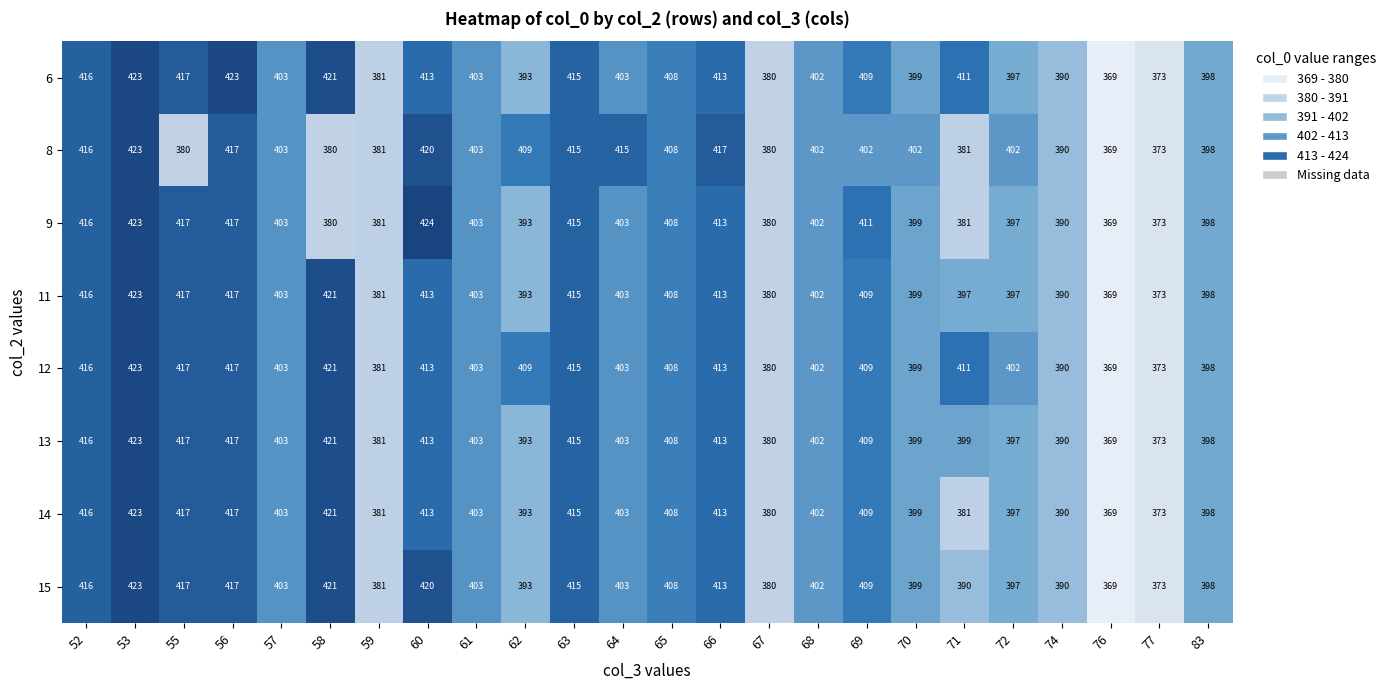

Which series has the largest range (max minus min)?

9